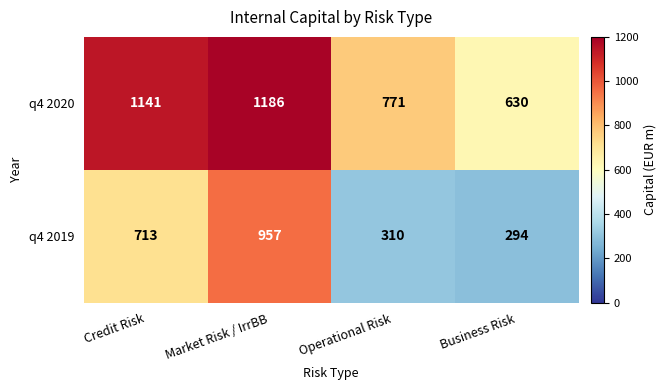

What is the spread (max minus min) of values at Market Risk / IrrBB?

229